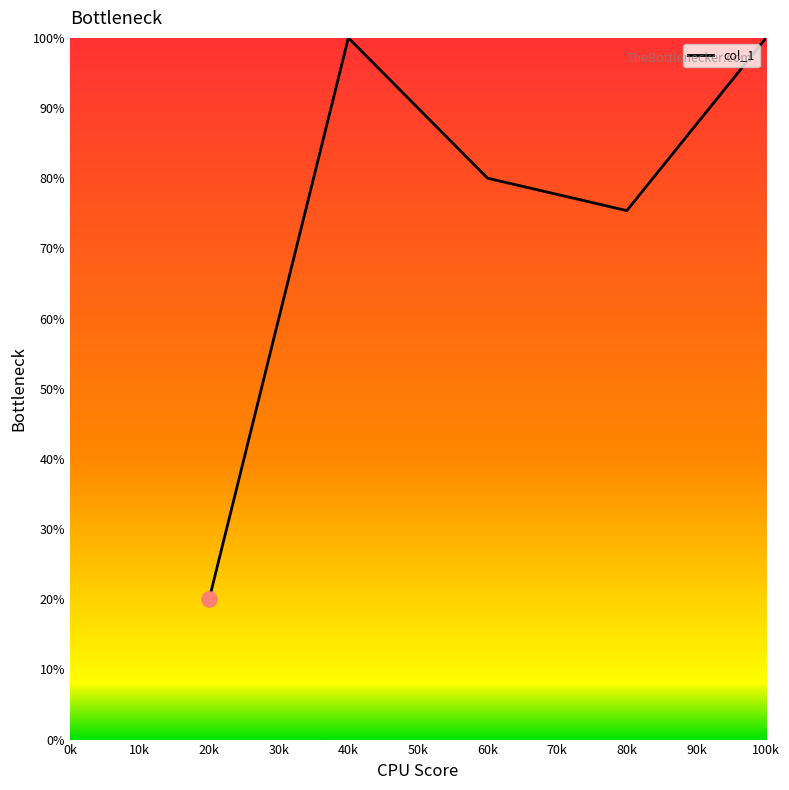

Between 100k and 20k, which is larger?

100k